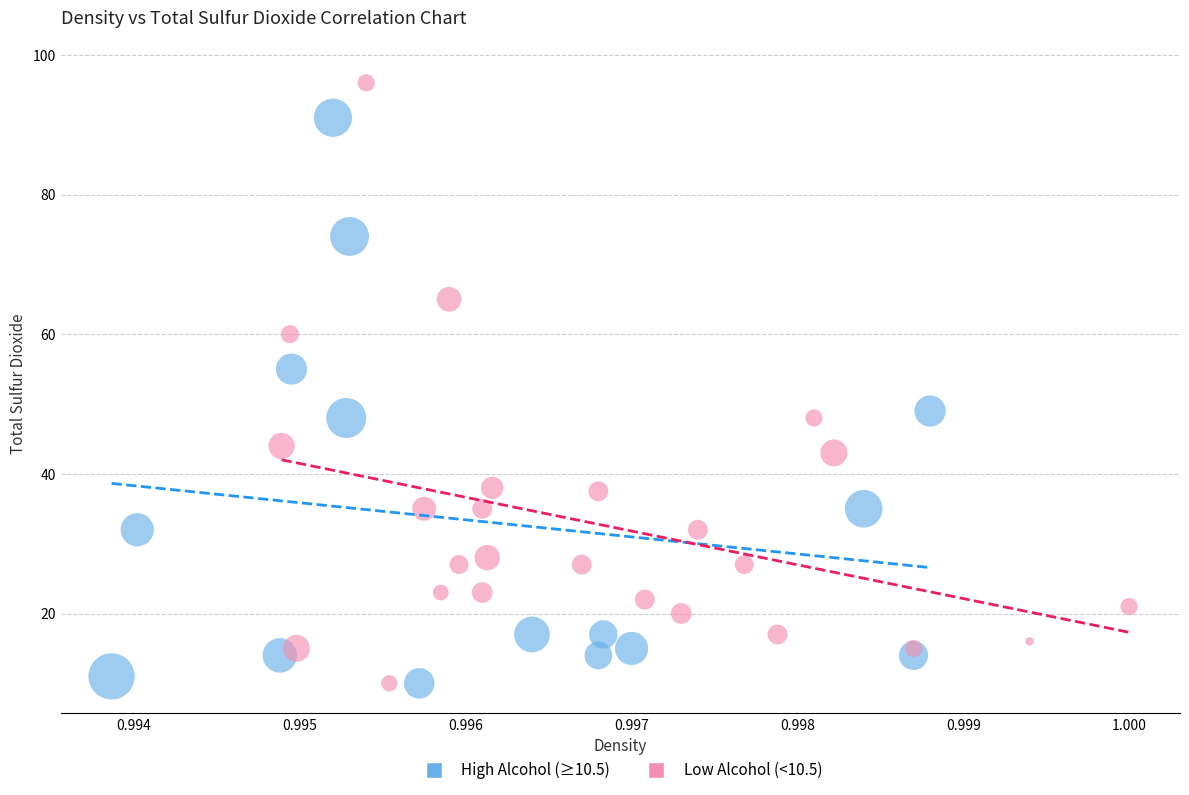

Which series reaches the maximum Y coordinate?

Low Alcohol (<10.5)